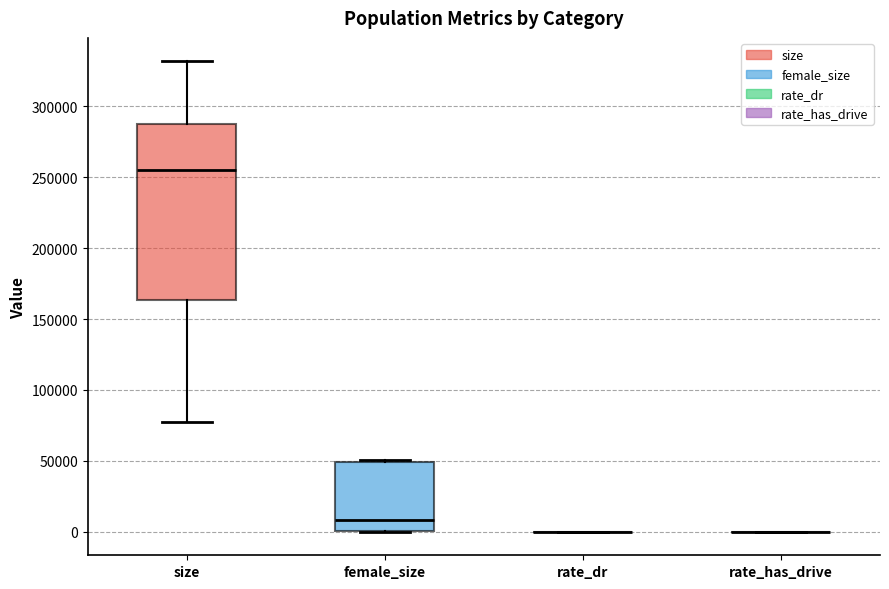

Reading left to right, transcribe this box plot: for each box, give where its median line is, the range the box spans, and where its two whiskers end, as read against the y-axis. The values are not printed on the chart, so give them approximately, as read against the axis.

size: median 255000, box 165000 to 290000, whiskers 80000 to 330000
female_size: median 10000, box 0 to 50000, whiskers 0 to 50000
rate_dr: box collapsed to a line at 0, whiskers 0 to 0
rate_has_drive: box collapsed to a line at 0, whiskers 0 to 0